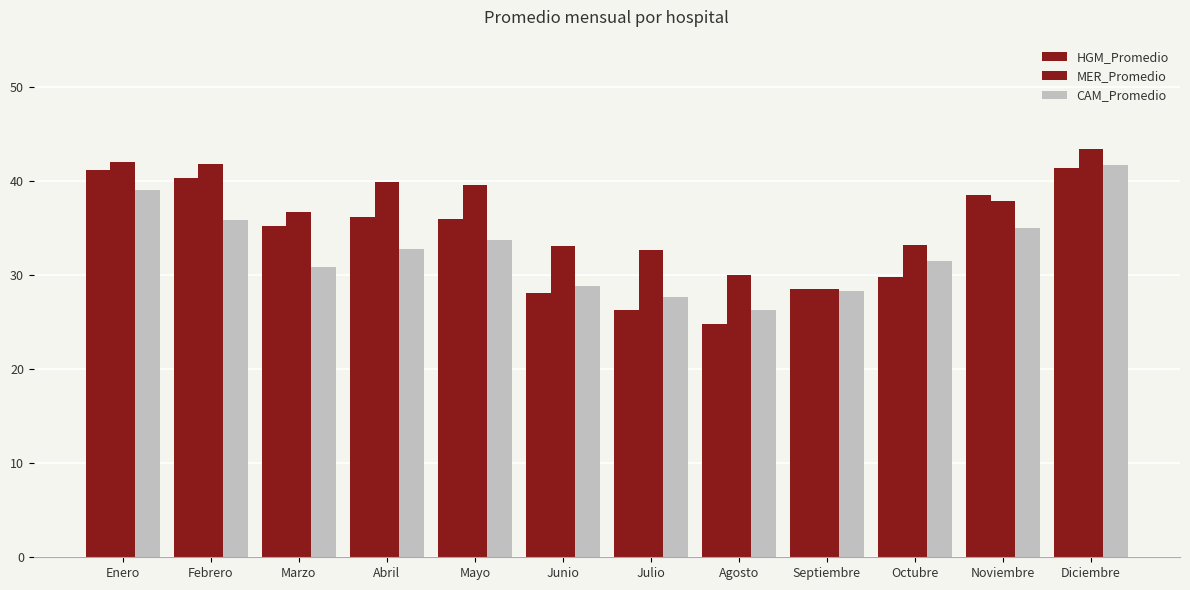

Does the chart contain any negative values?

No